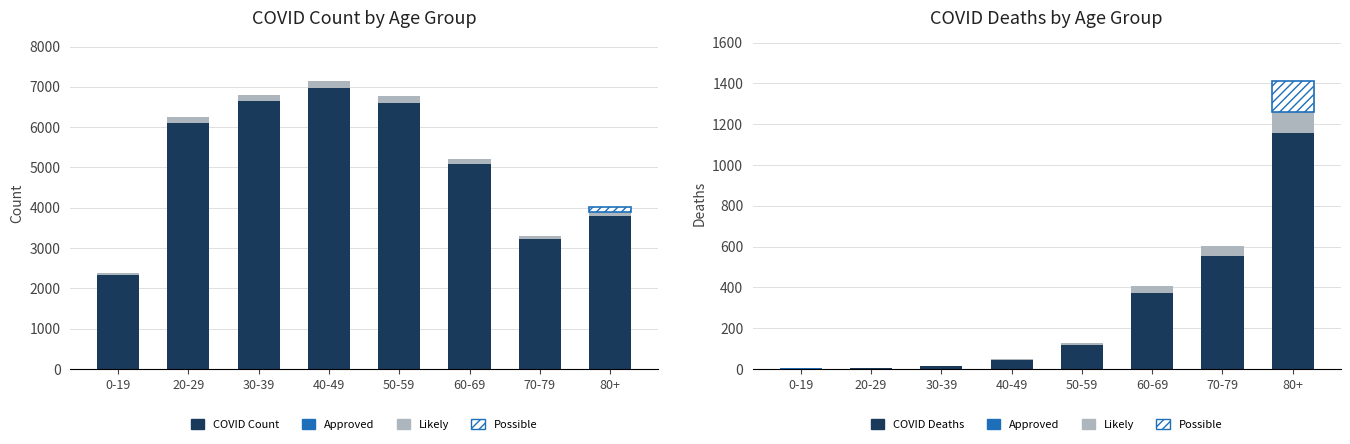

What is the total value across all series at 0-19?

2394